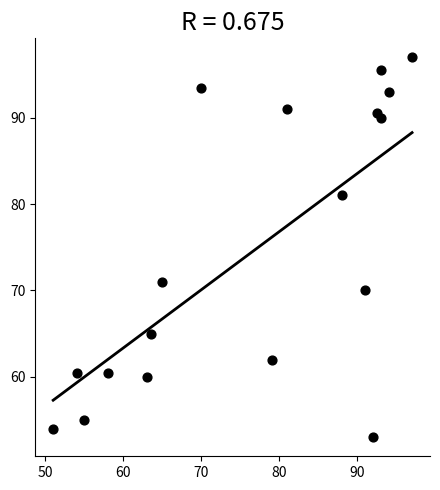

What Y value in the scatter plot is closest to 75?

71.0